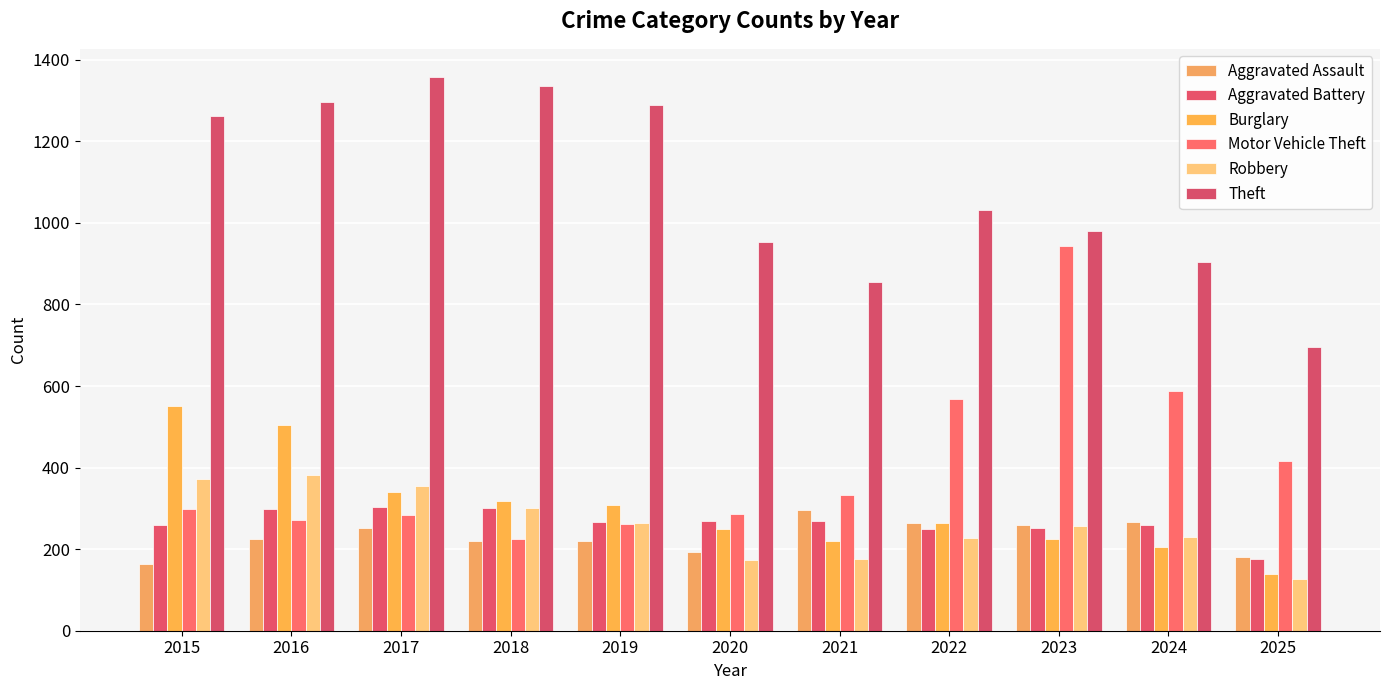

What is the total value across all series at 2018?

2705